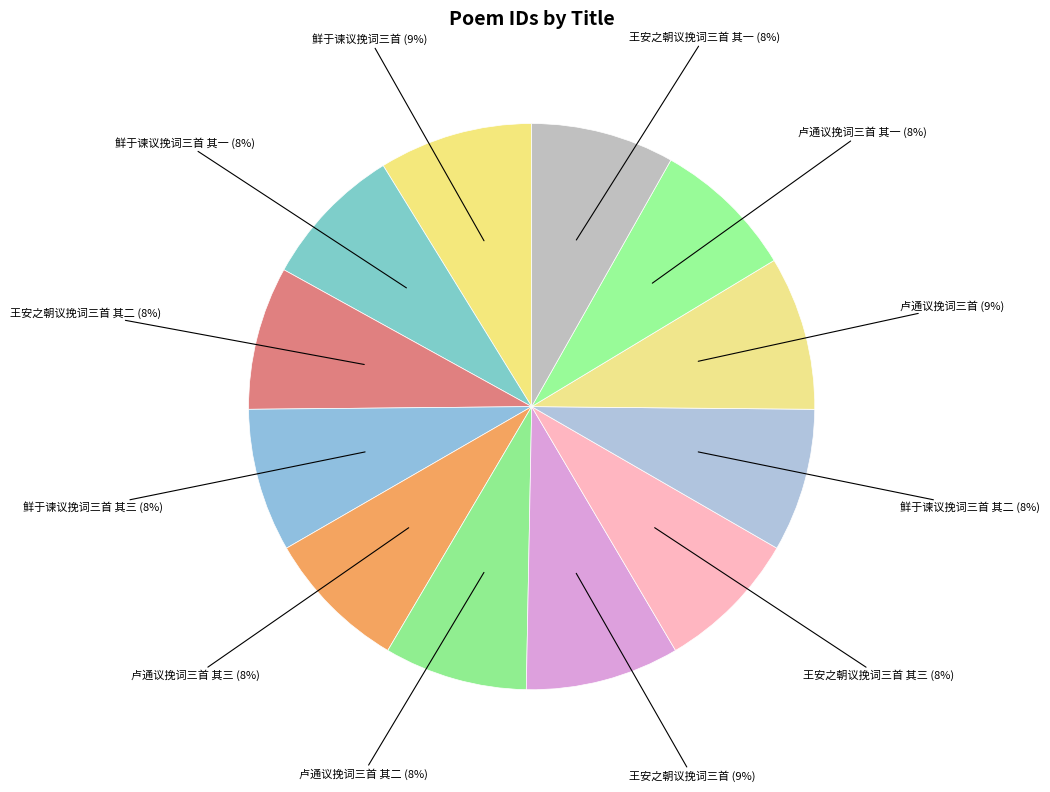

Which slice is the largest?

鲜于谏议挽词三首